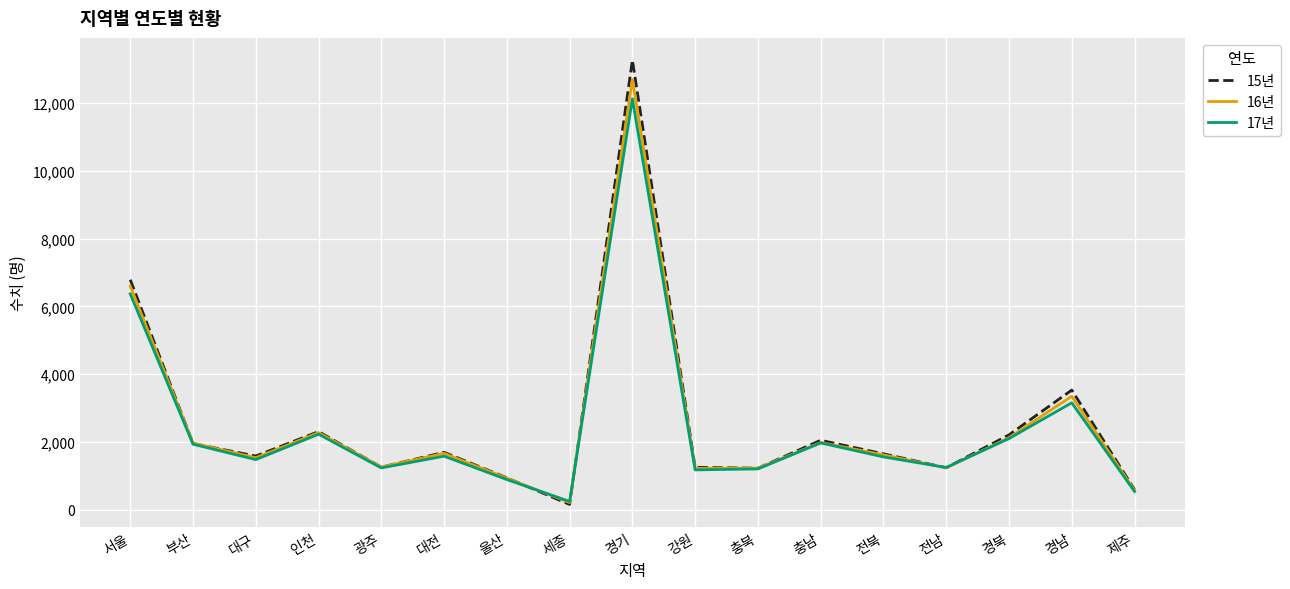

What is the approximate value of 15년 at 인천, to the nearest 10?

2310